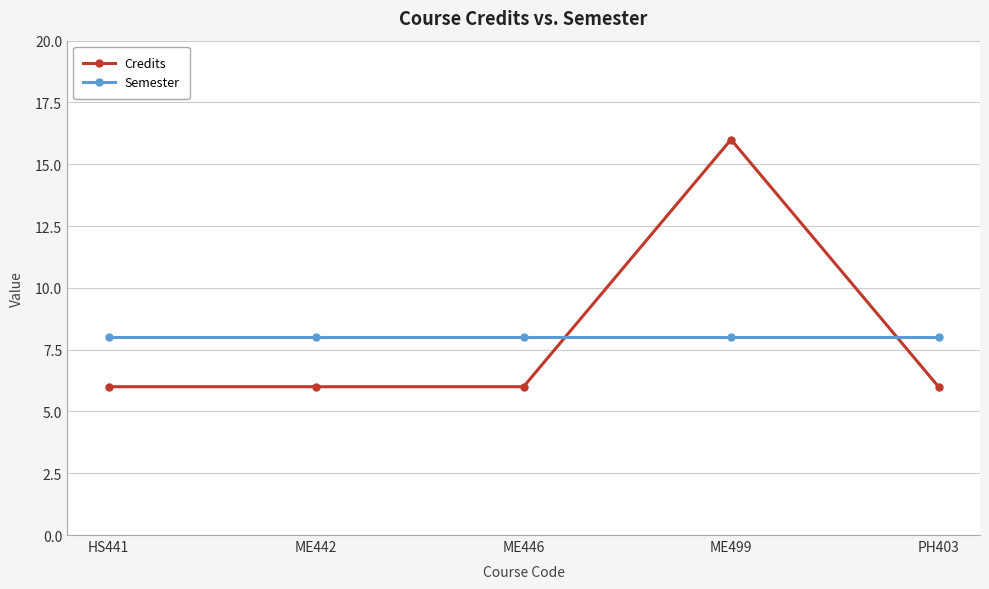

What is the total value across all series at ME446?

14